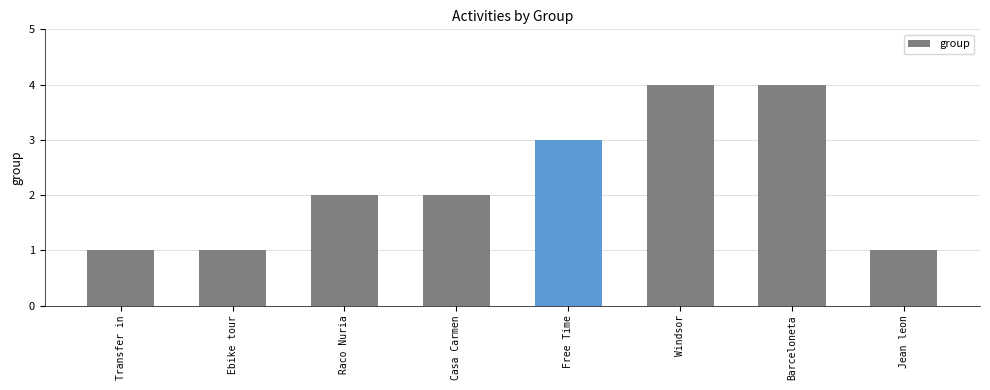

Between Casa Carmen and Barceloneta, which is larger?

Barceloneta